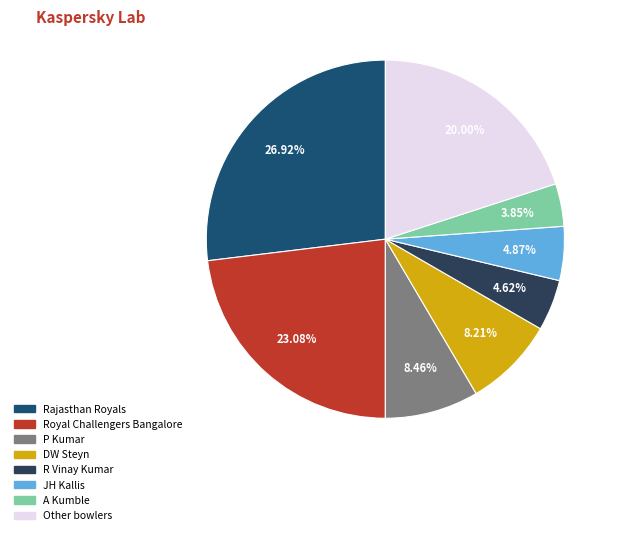

Does any single category account for the majority?

No